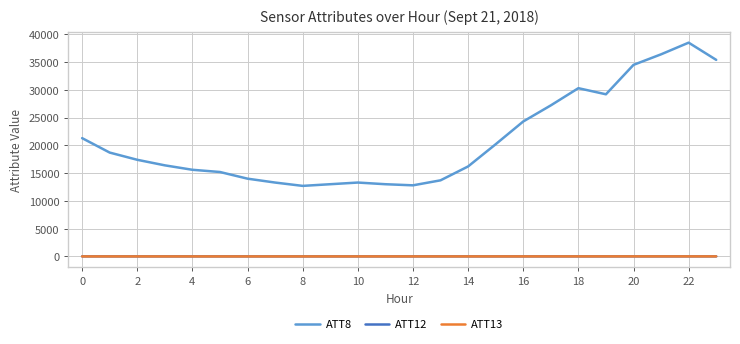

What is the lowest value of the ATT8 series?

12700.0